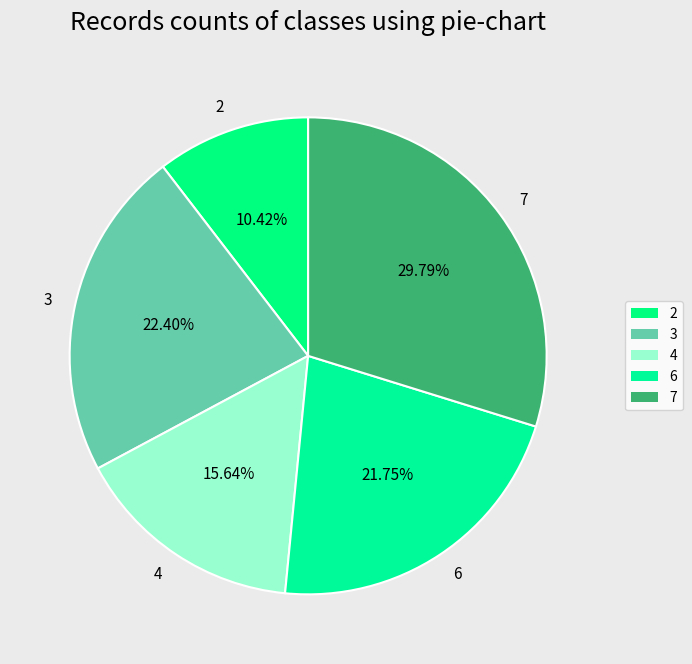

Which slice is the largest?

7